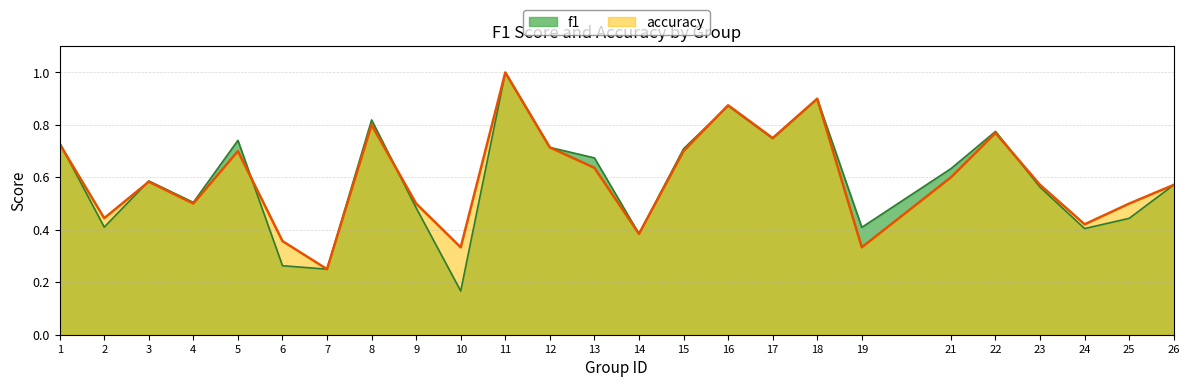

Which label corresponds to the smallest value in the chart?

10